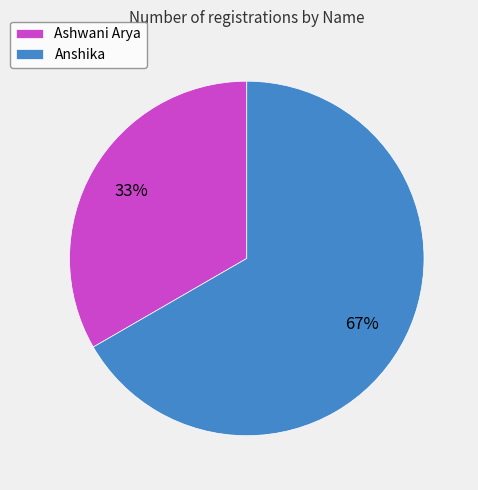

To the nearest percent, what percentage of the pie is Ashwani Arya?

33%